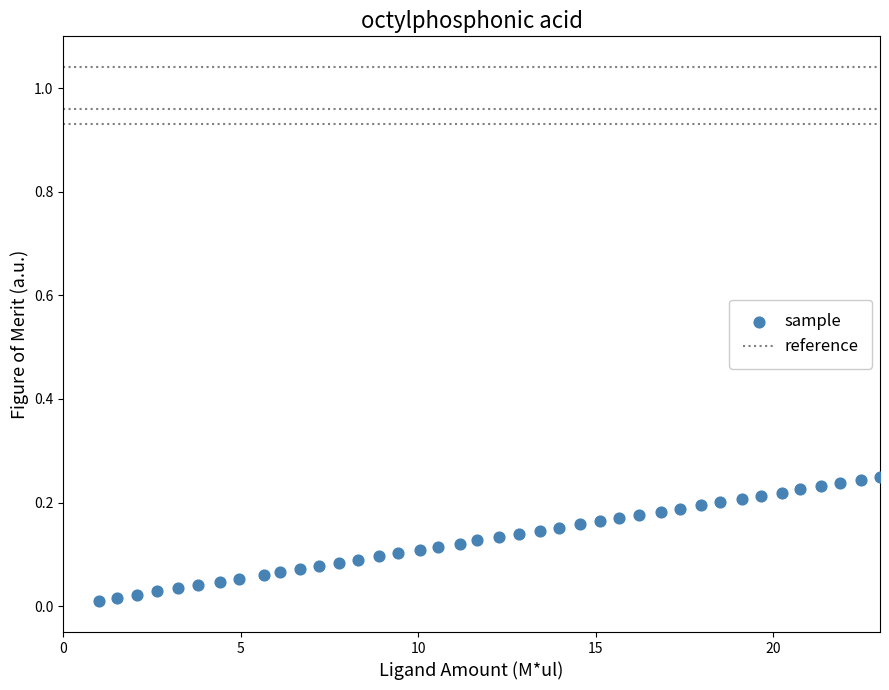

What is the range of X values (max minus min)?

22.0